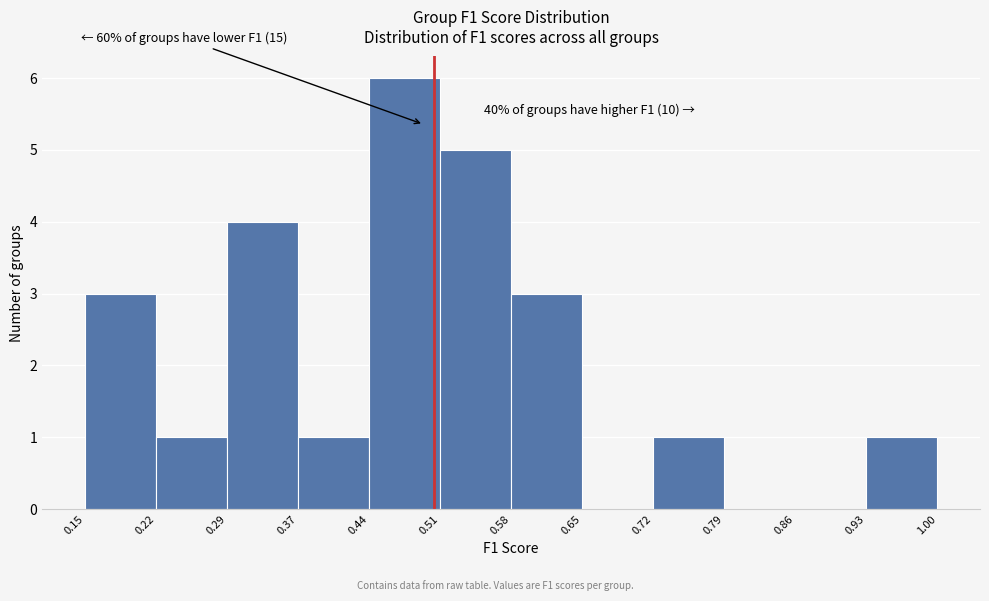

Which range on the x-axis has the tallest bar?

0.44 to 0.51